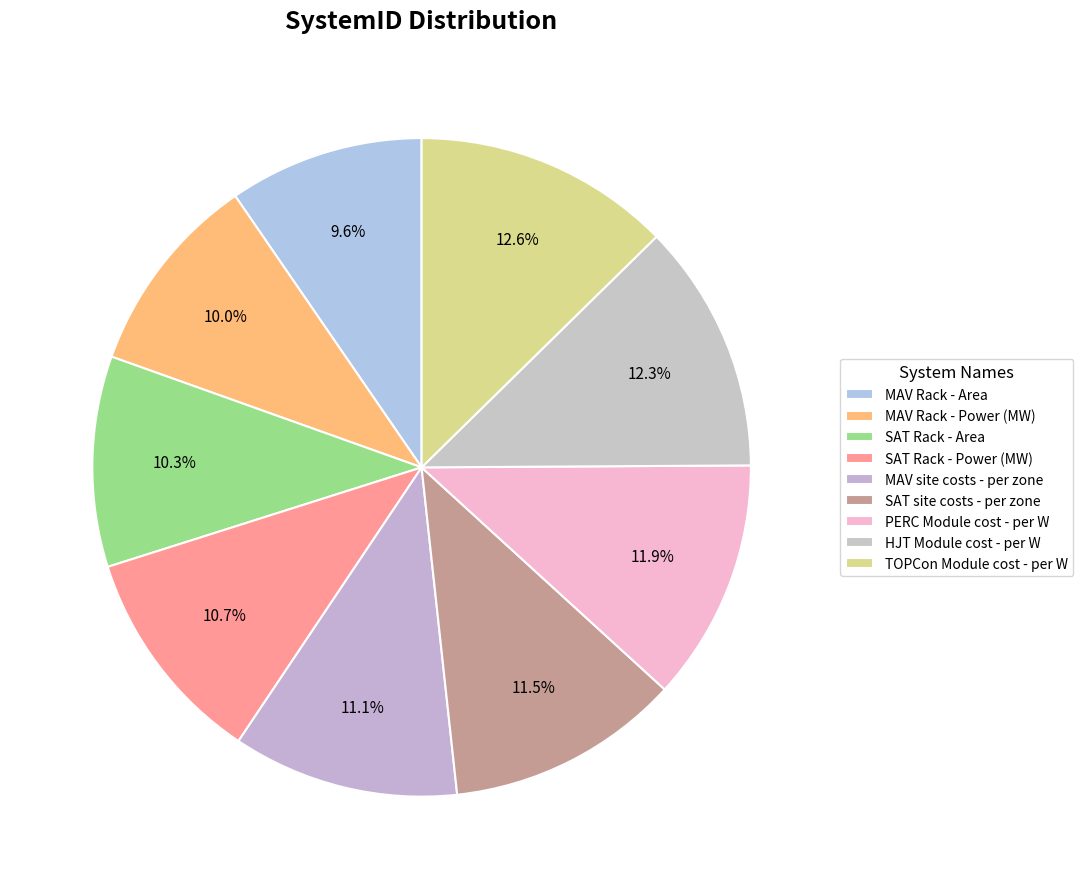

Which slice is the largest?

TOPCon Module cost - per W